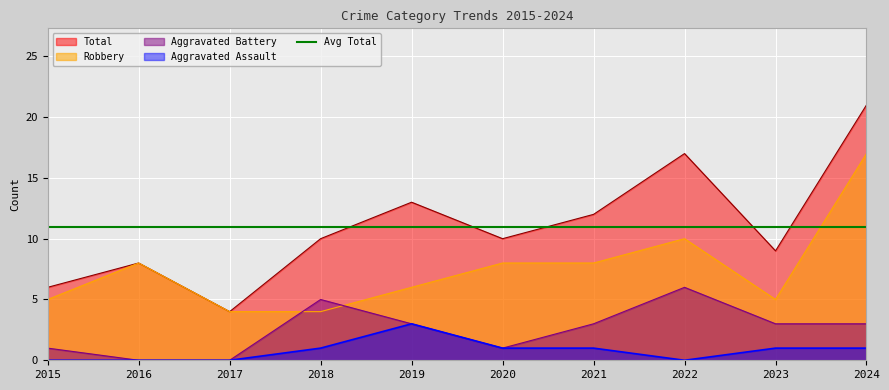

List the labels in order of Aggravated Battery value, smallest first.

2016, 2017, 2015, 2020, 2019, 2021, 2023, 2024, 2018, 2022